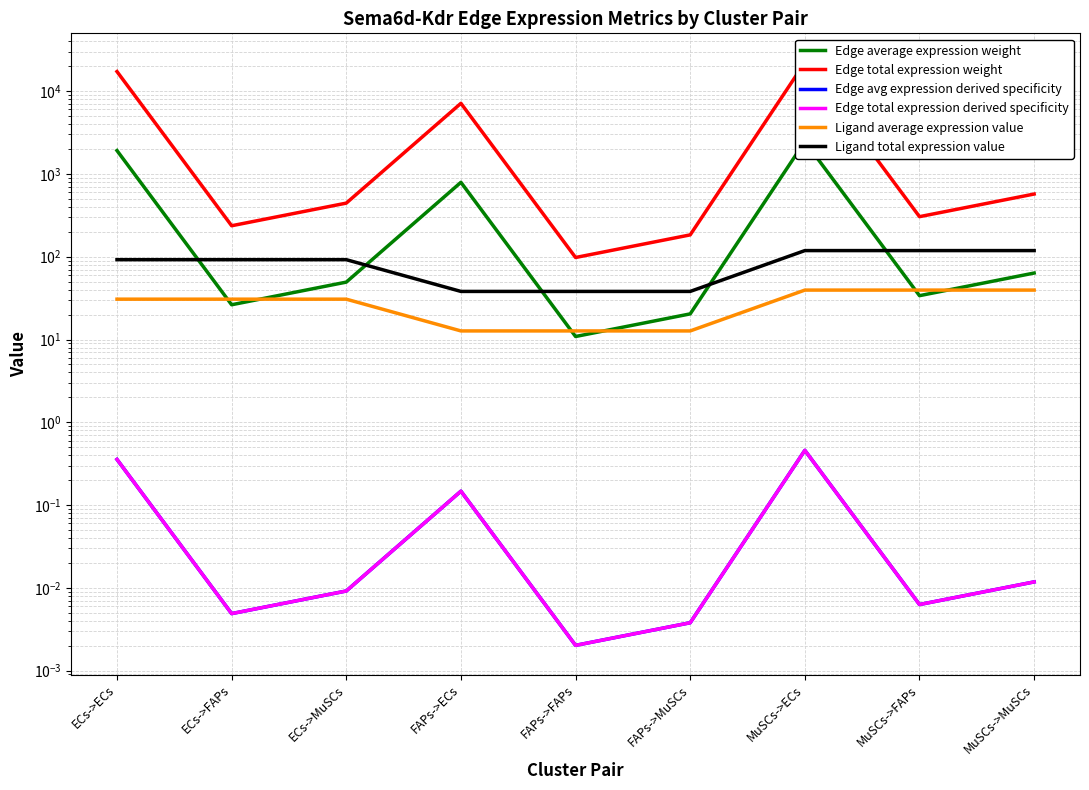

What position from the right is ECs->MuSCs?

7